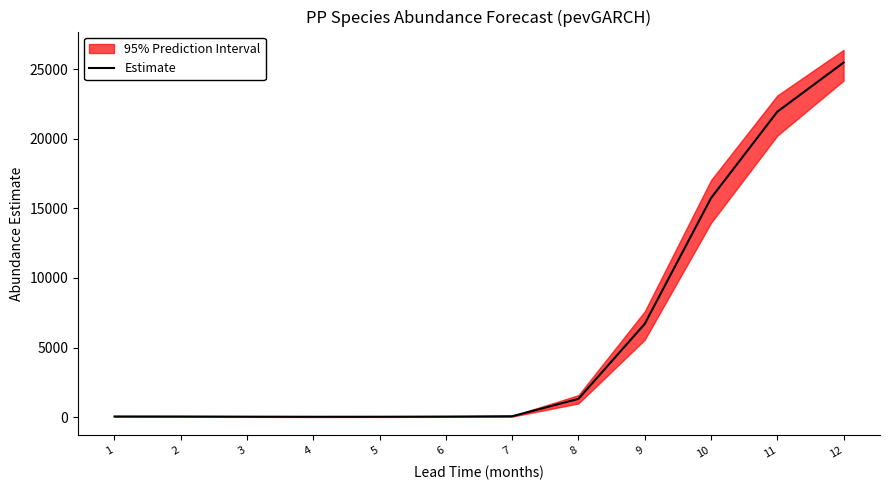

What is the difference between the maximum and second lowest values?

25427.3